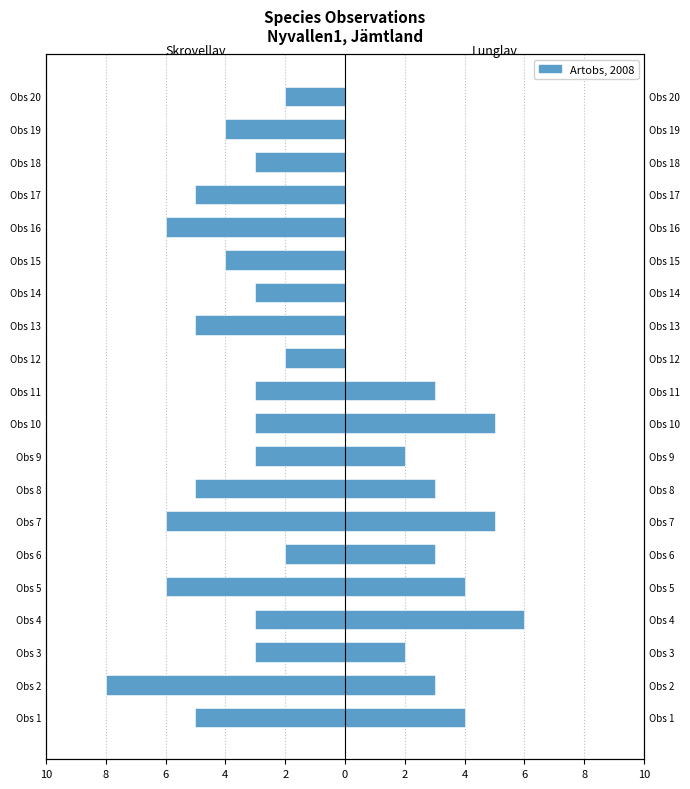

What is the highest value of the Lunglav series?

6